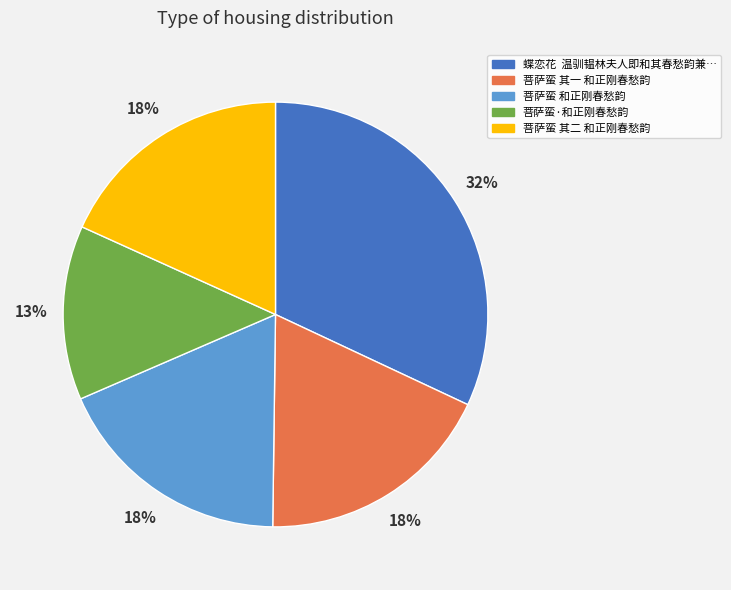

To the nearest percent, what is the average slice percentage?

20%